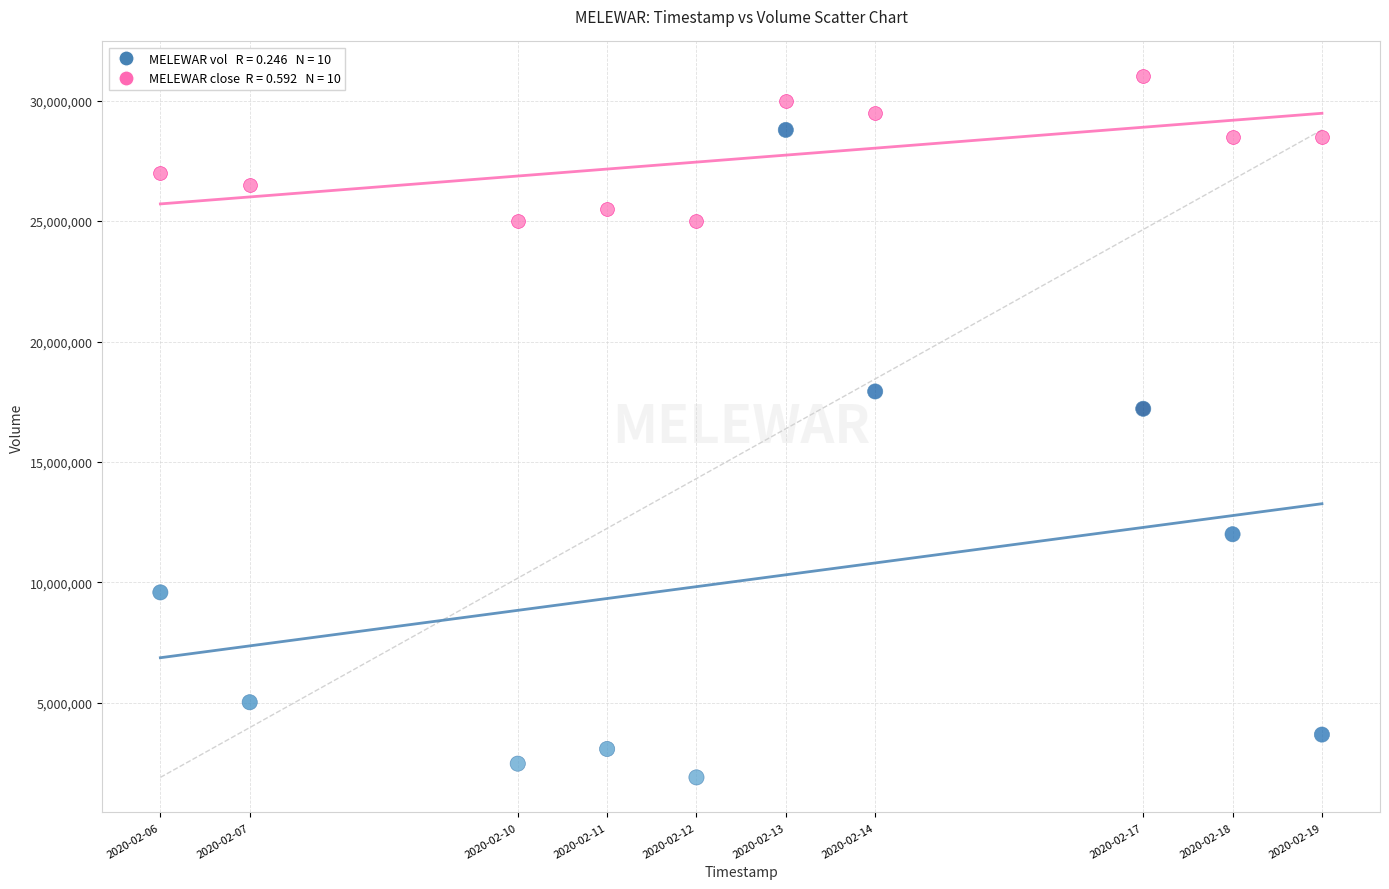

Across all series, what Y value is closest to 16454900?

17208700.0